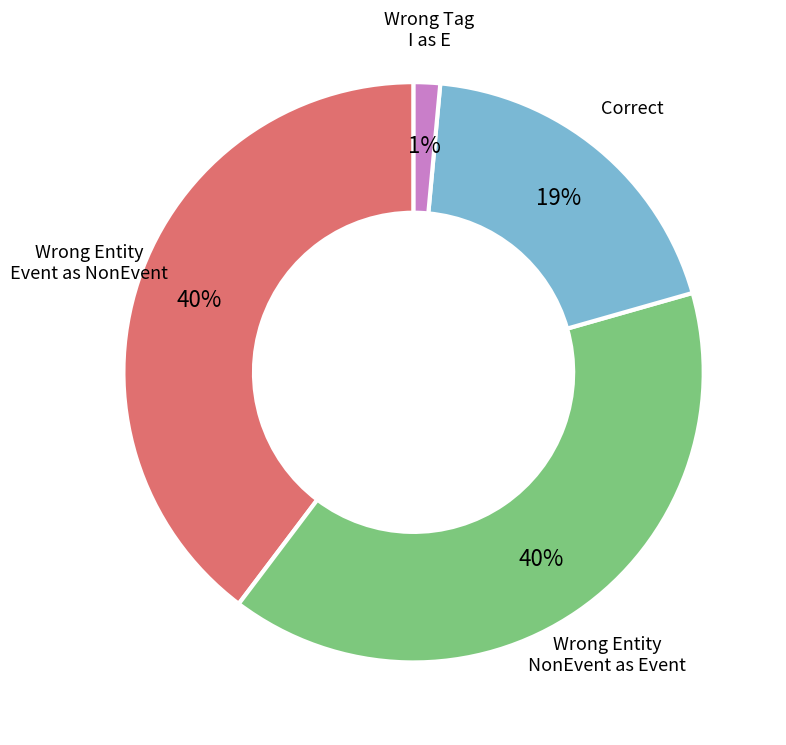

Is there a majority slice in this chart?

No